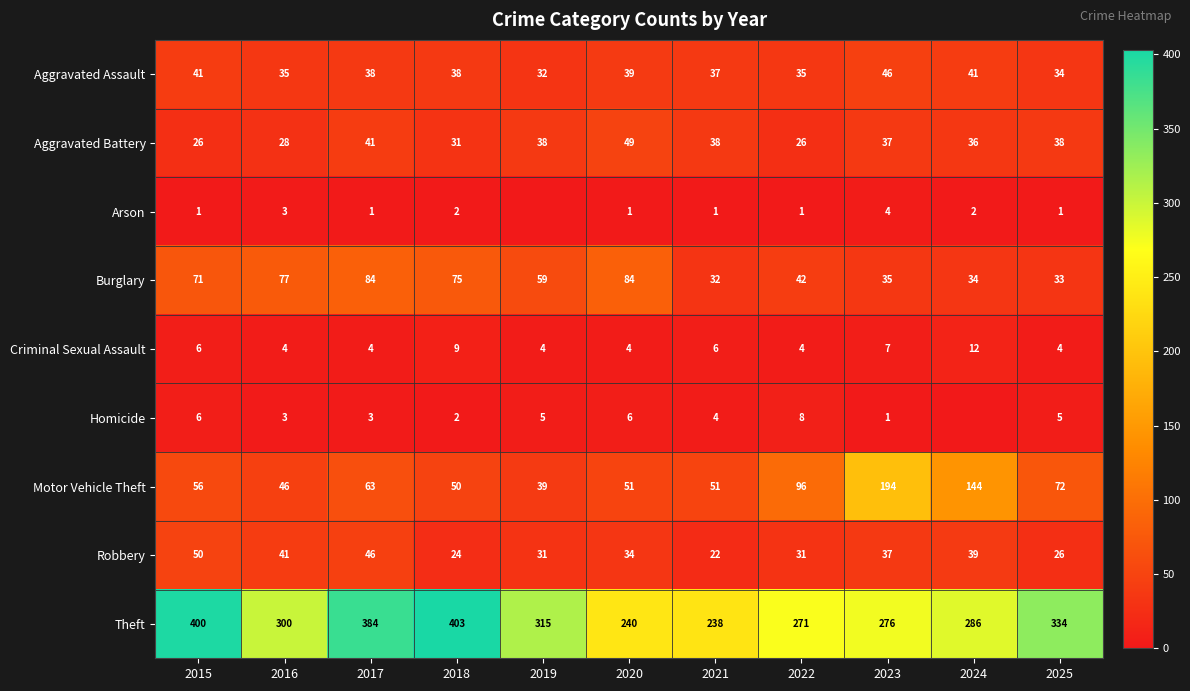

What is the greatest value displayed?

403